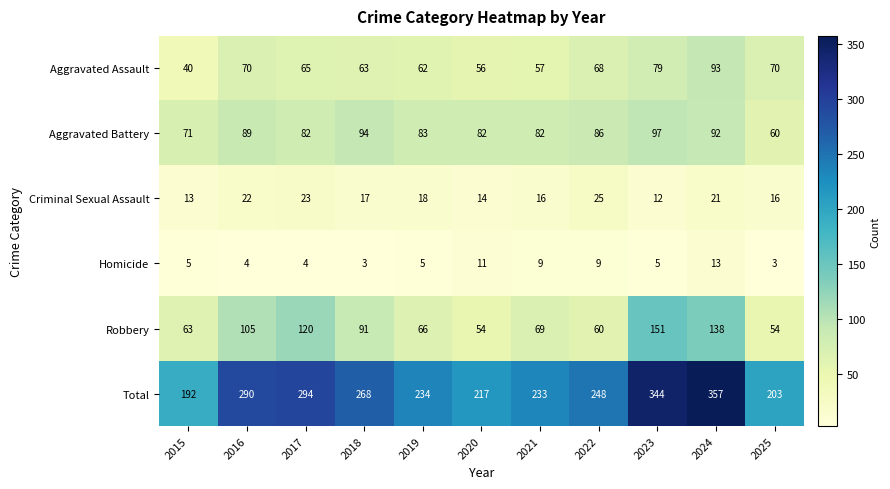

At which category is the sum across all series the highest?

2024